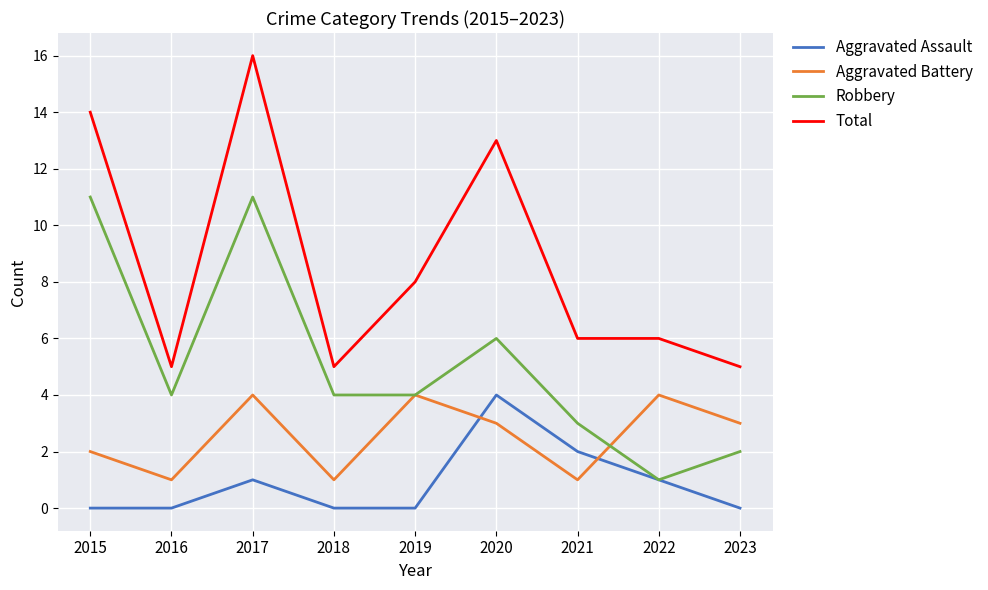

Which series has the widest spread of values?

Total